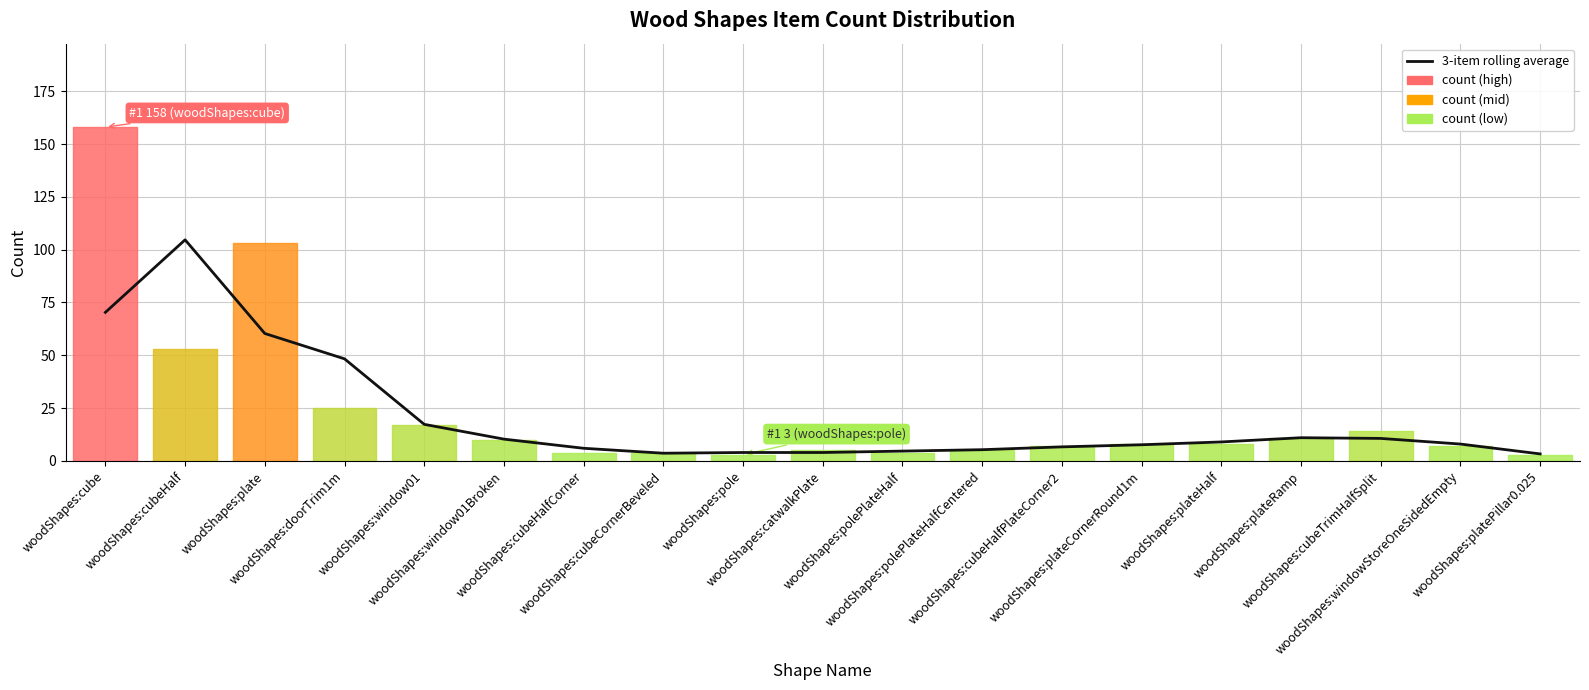

Reading right to left, list all the values displayed in this chart.

3.3	8.0	10.7	11.0	9.0	7.7	6.7	5.3	4.7	4.0	4.0	3.7	6.0	10.3	17.3	48.3	60.3	104.7	70.3